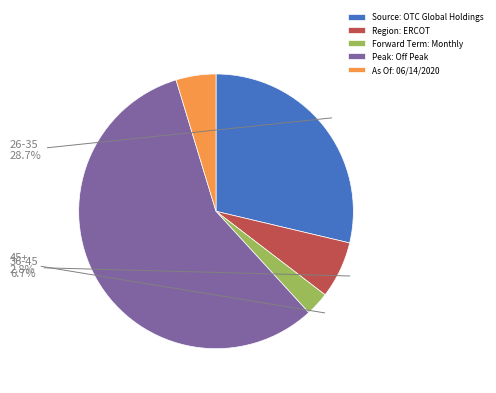

Is it true that Peak: Off Peak is 52% of the pie?

False